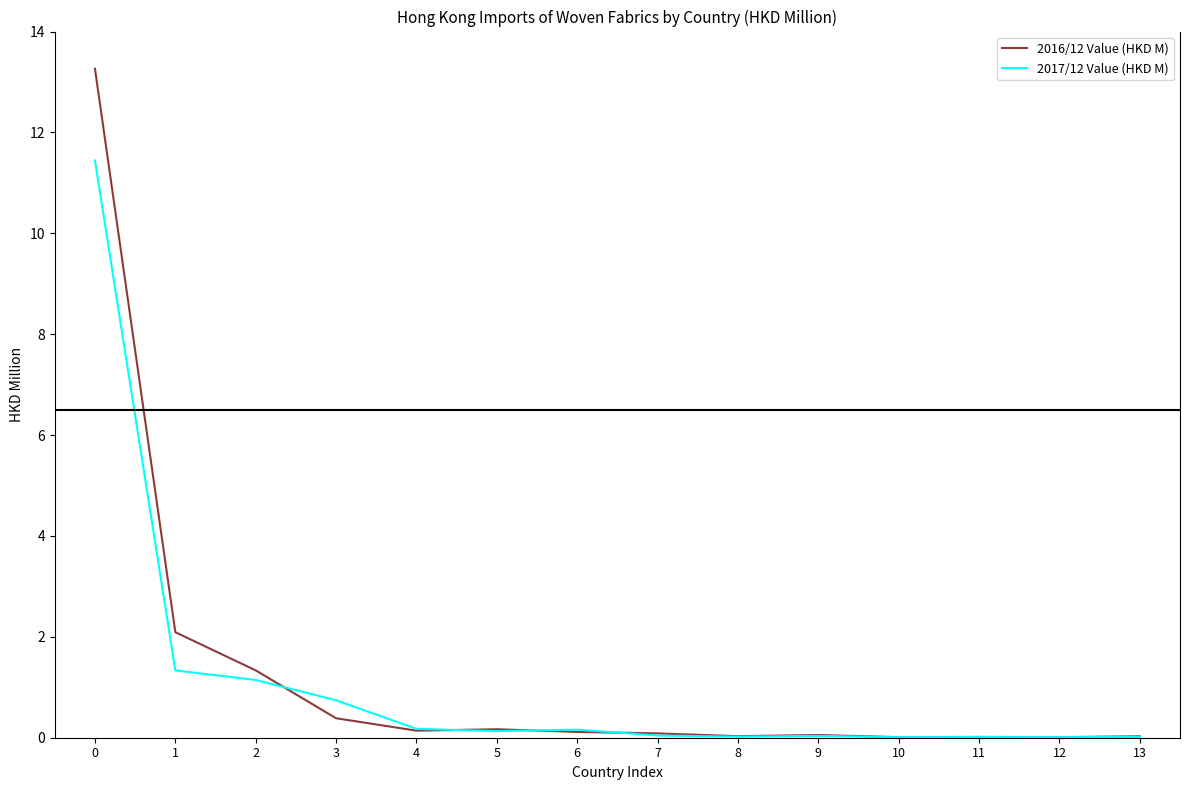

What is the sum of all 2017/12 Value (HKD M) values?

15.3